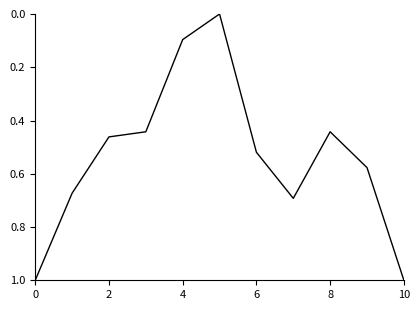

What is the greatest value displayed?

1.0